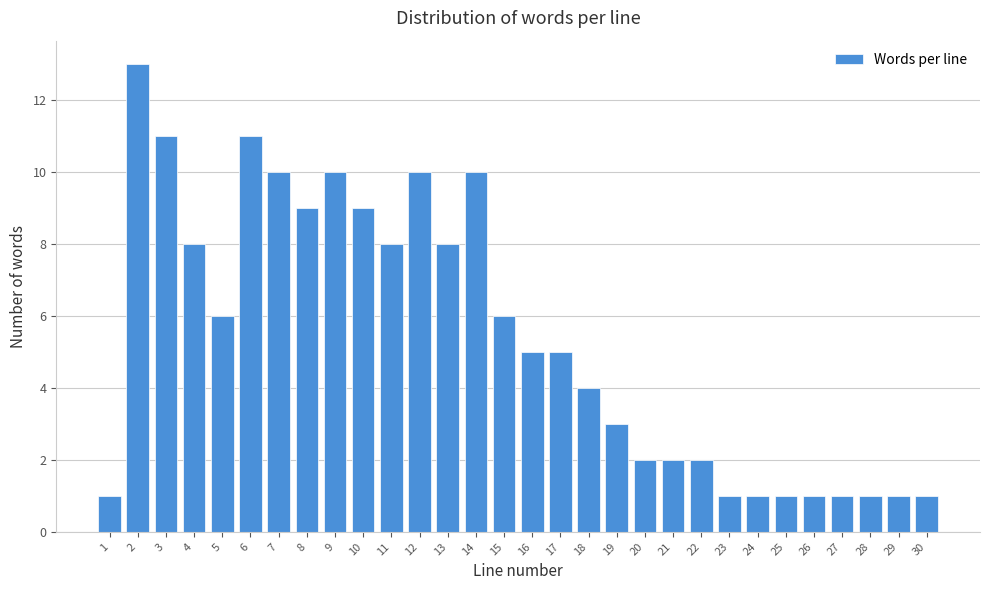

Reading left to right, what are all the values shown in this chart?

1=1	2=13	3=11	4=8	5=6	6=11	7=10	8=9	9=10	10=9	11=8	12=10	13=8	14=10	15=6	16=5	17=5	18=4	19=3	20=2	21=2	22=2	23=1	24=1	25=1	26=1	27=1	28=1	29=1	30=1